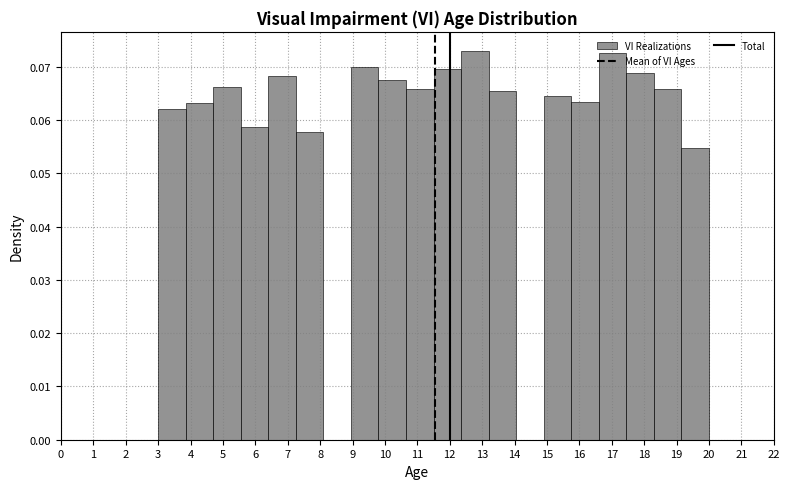

How tall is the bar that spans 3.00 to 3.85 on the x-axis? Neither the bar edges nor the heights are printed on the chart, so give them approximately, as read against the axes.

0.062